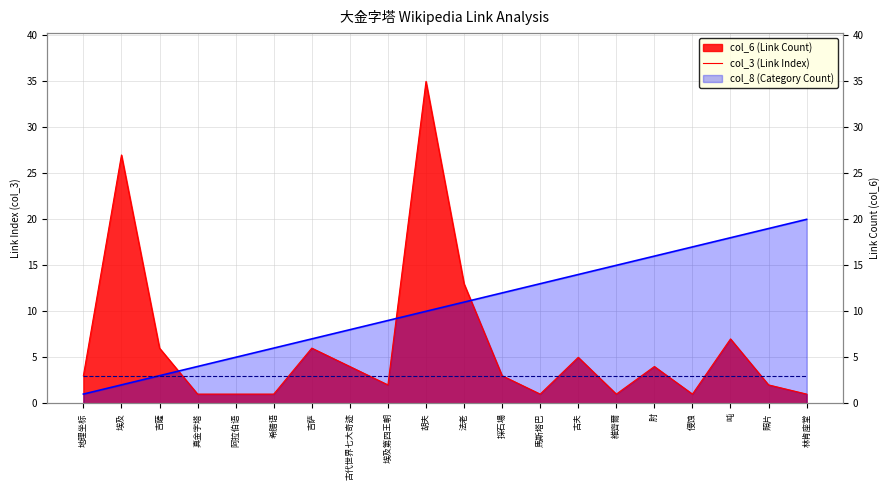

What is the label of the 14th point from the right?

吉萨